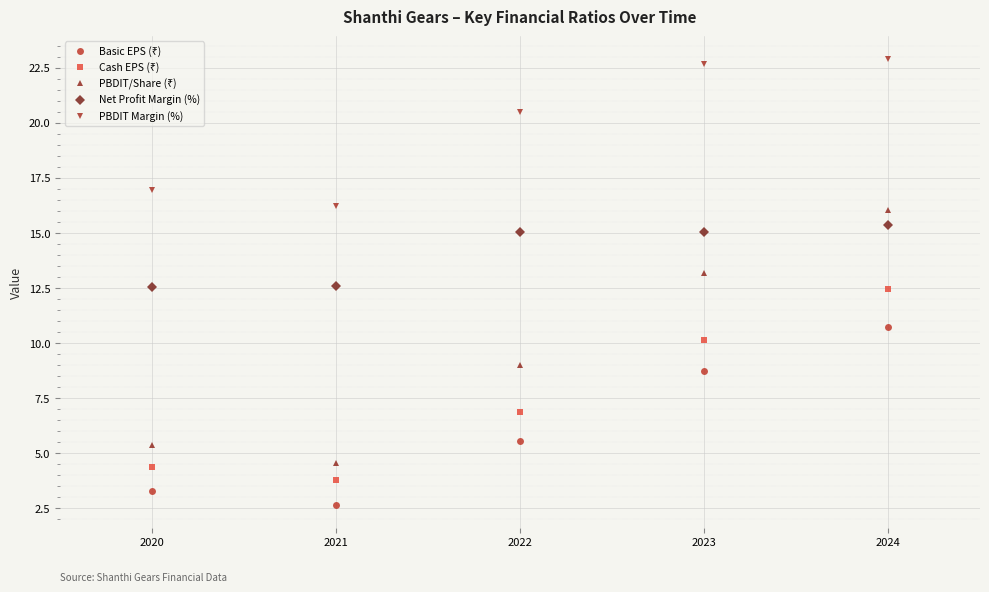

What is the difference between the maximum and minimum values in the PBDIT Margin (%) series?

6.7